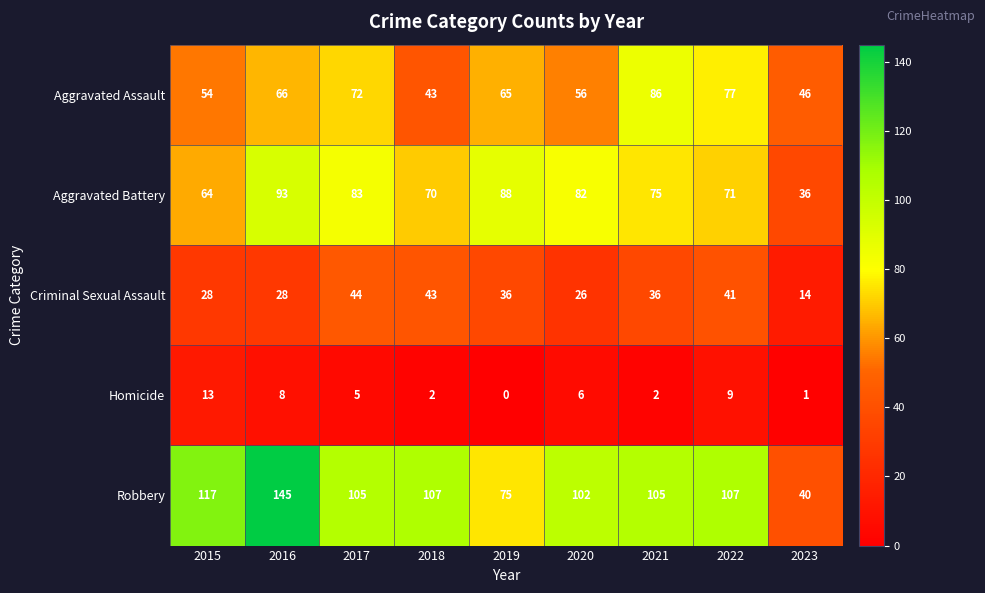

Count the number of categories in the chart.

9